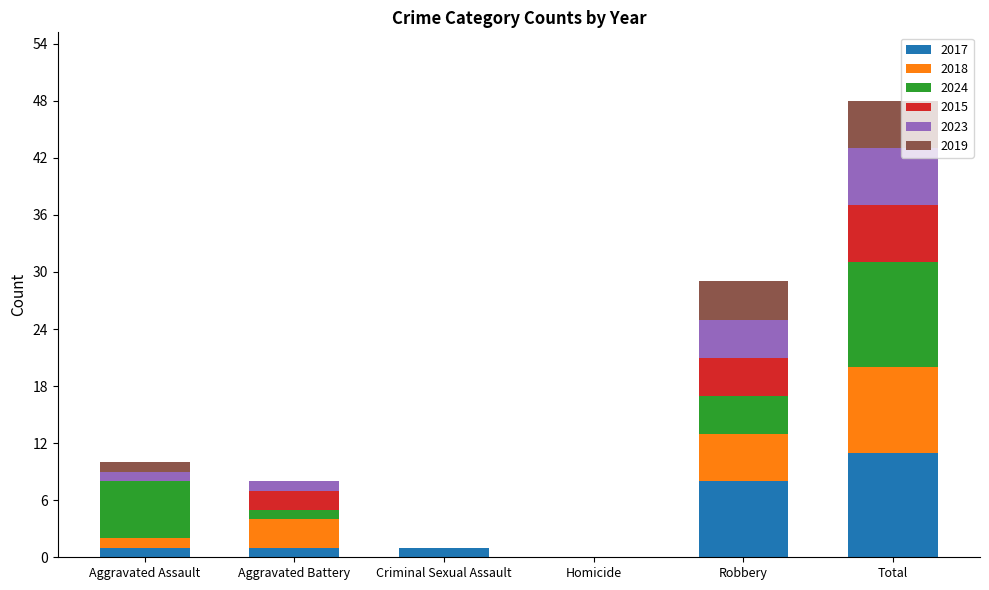

Does the chart contain stacked bars?

Yes